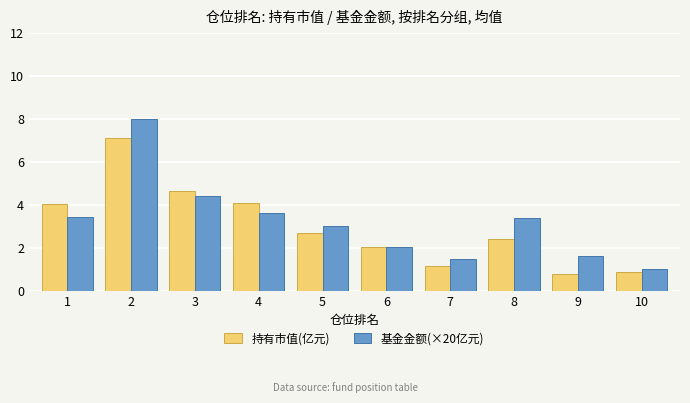

What is the sum of the 基金金额(×20亿元) values at 9 and 5?

4.6